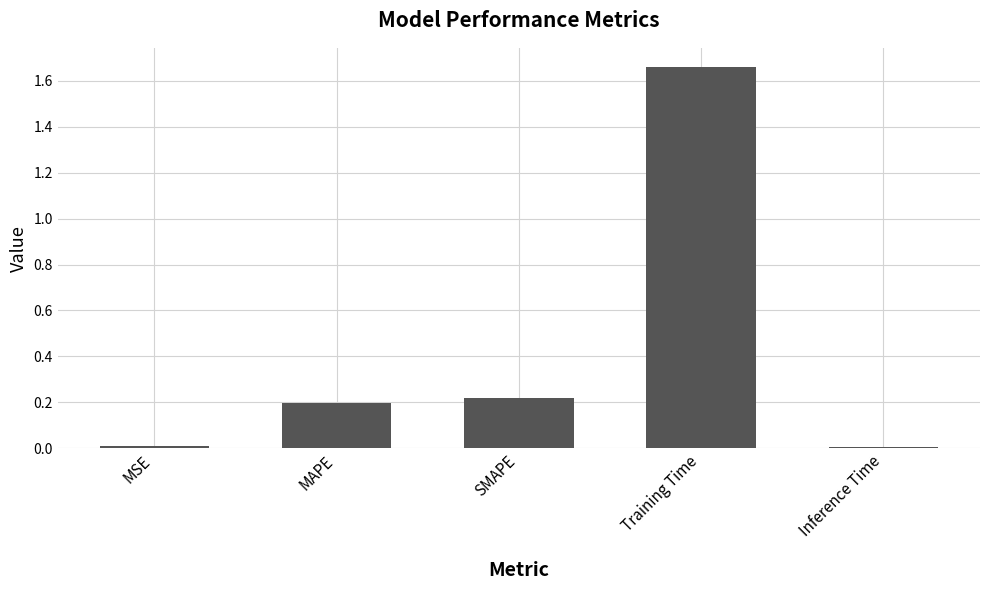

What is the difference between the values at Training Time and MAPE?

1.5